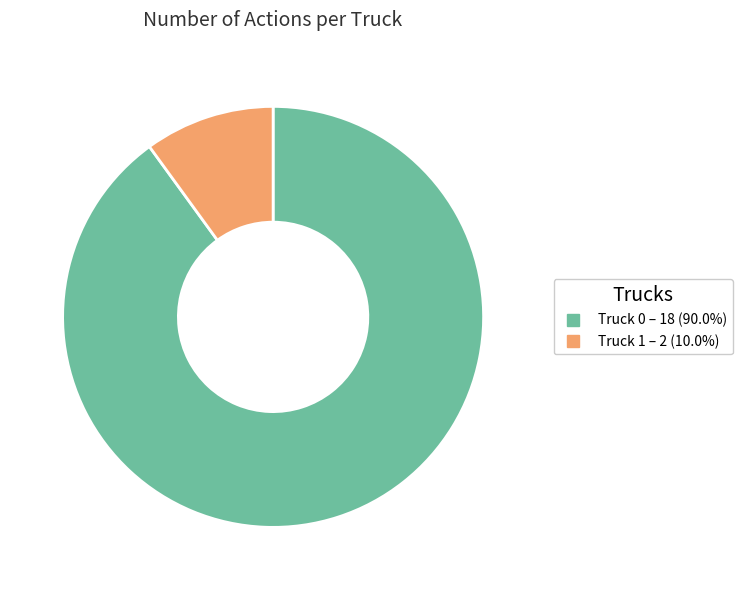

Is it true that Truck 0 is 90% of the pie?

True